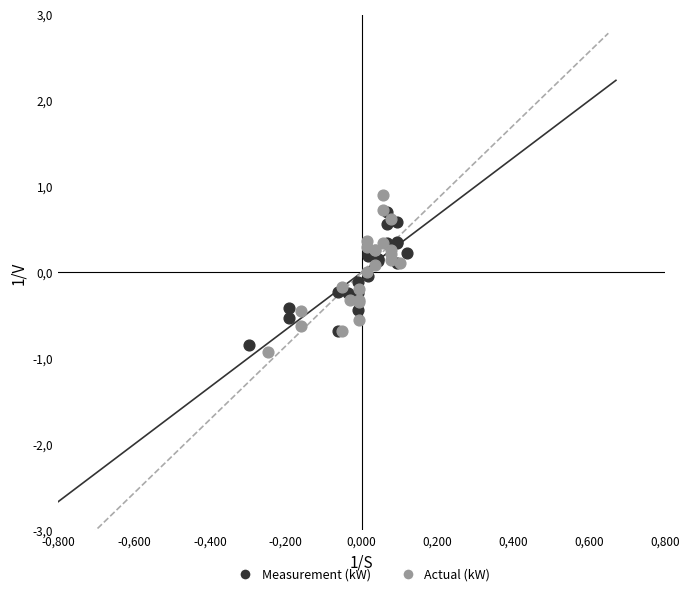

Which series has the widest spread of Y values?

Actual (kW)